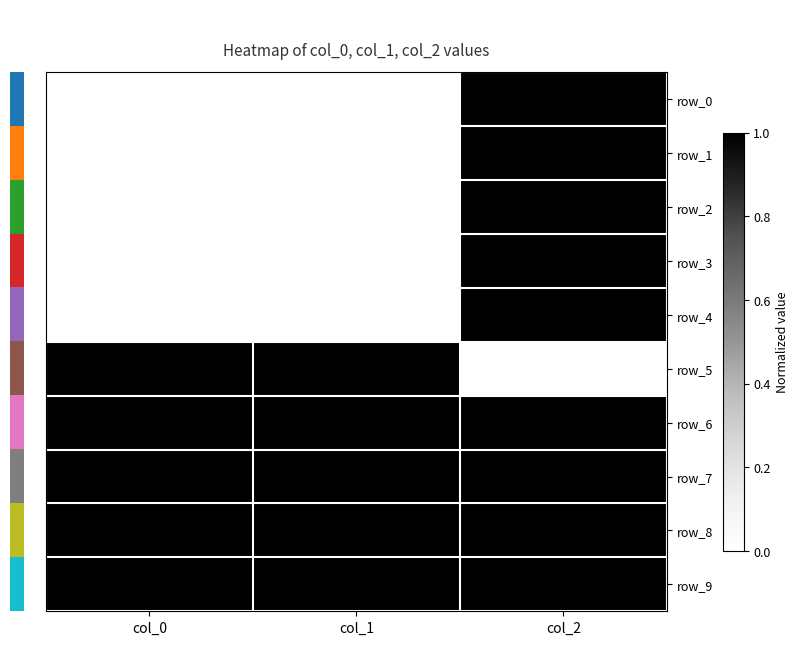

At which category is the sum across all series the highest?

col_2